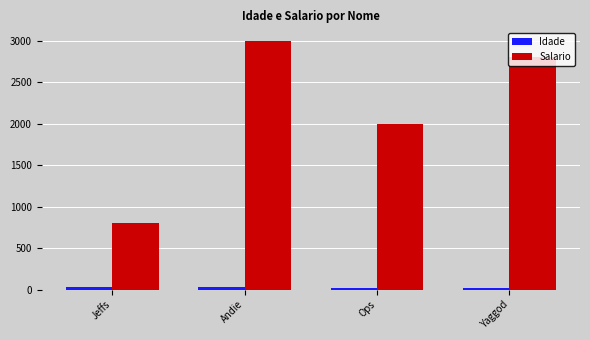

How many categories are shown in the chart?

4